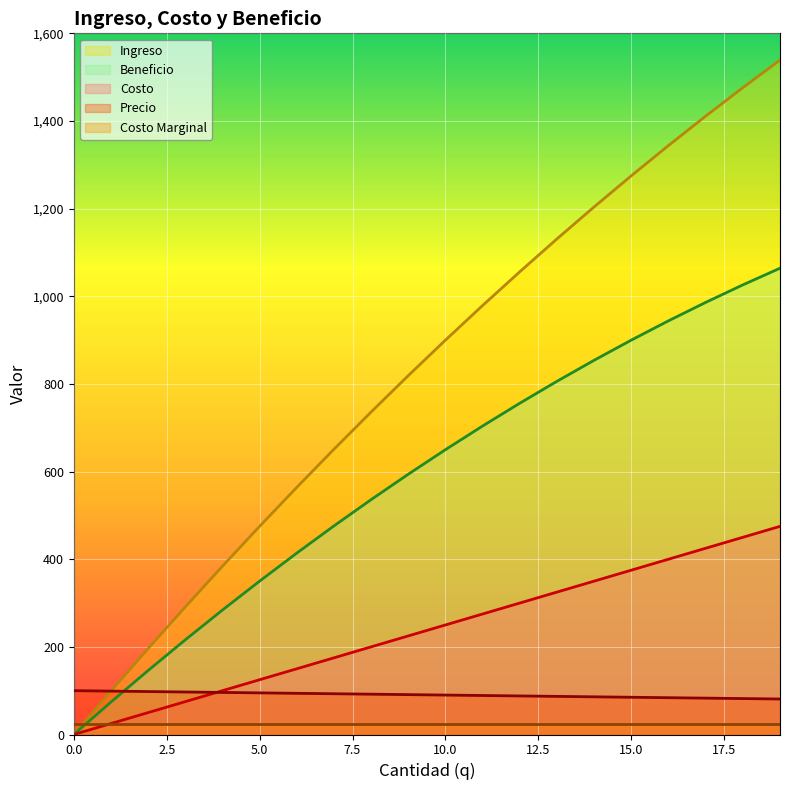

Which series has the widest spread of values?

Ingreso